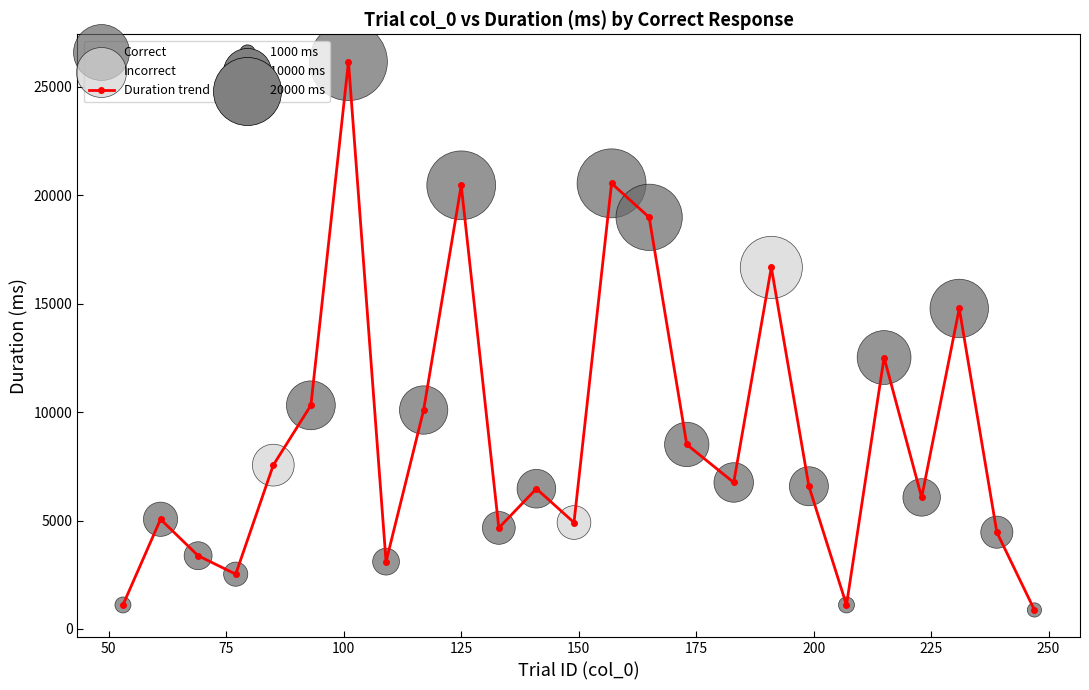

How many interior local valleys (lower than both neighbors) does the data have?

7